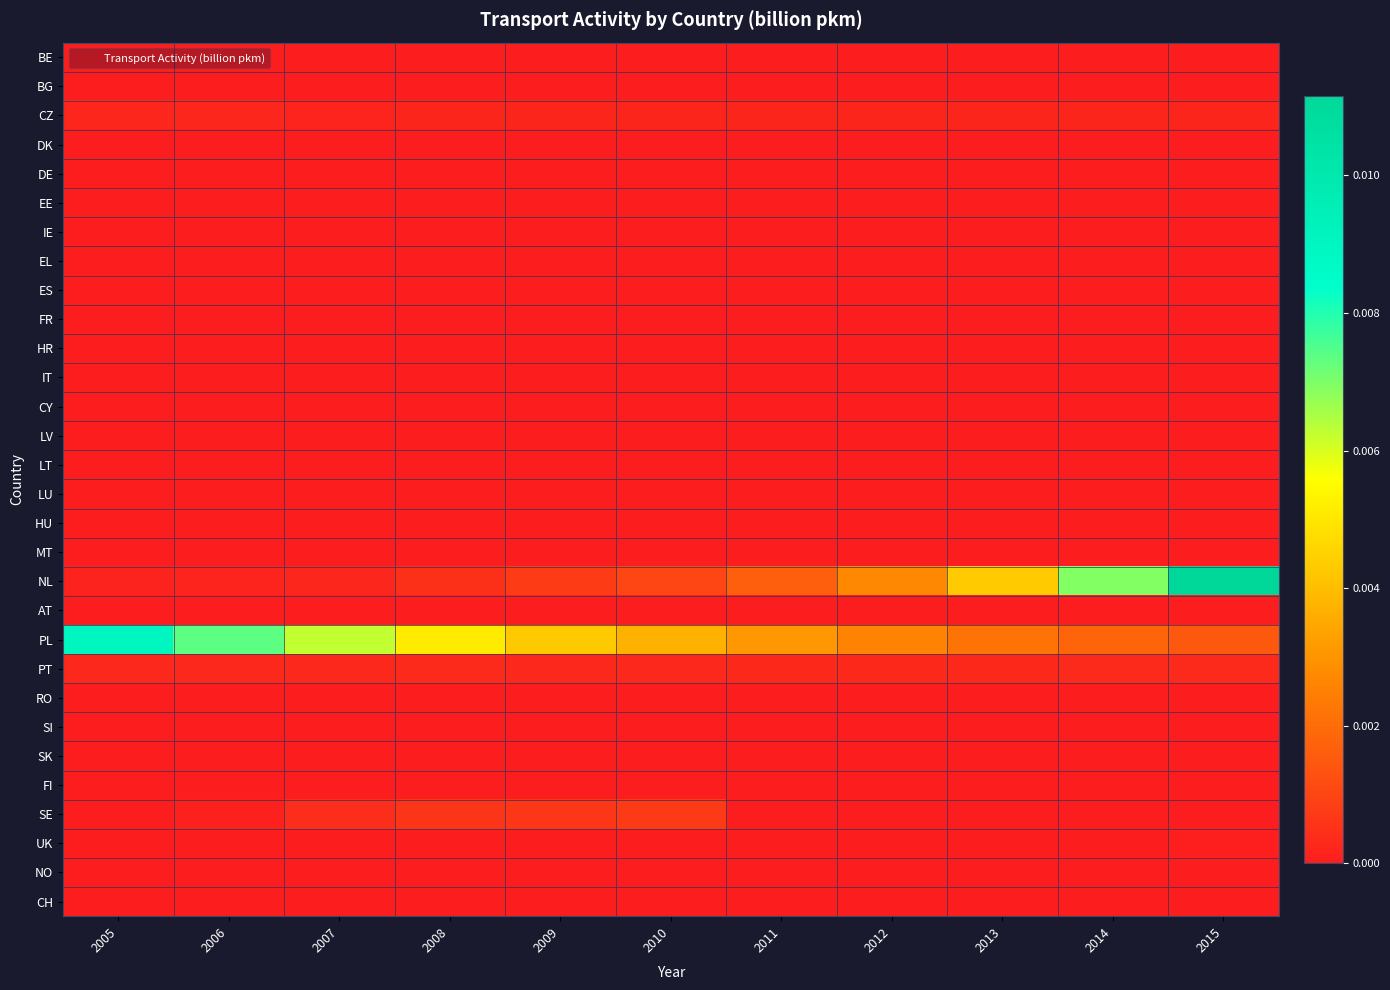

List the series in order of their peak value, highest first.

NL, PL, SE, PT, CZ, UK, DK, BE, BG, DE, EE, IE, EL, ES, FR, HR, IT, CY, LV, LT, LU, HU, MT, AT, RO, SI, SK, FI, NO, CH